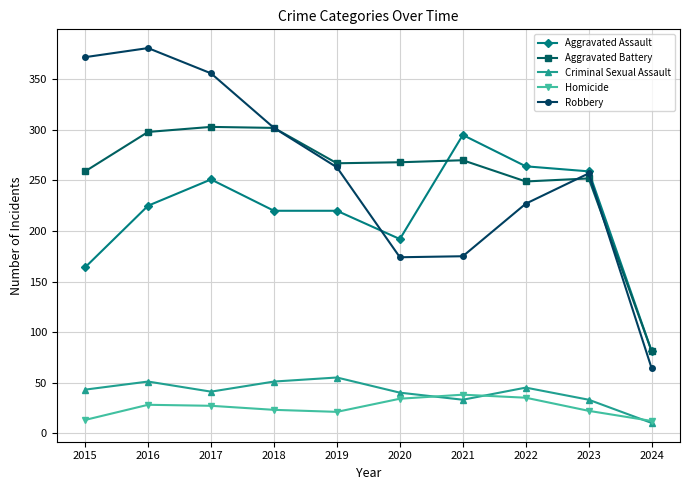

How many series are shown in this chart?

5